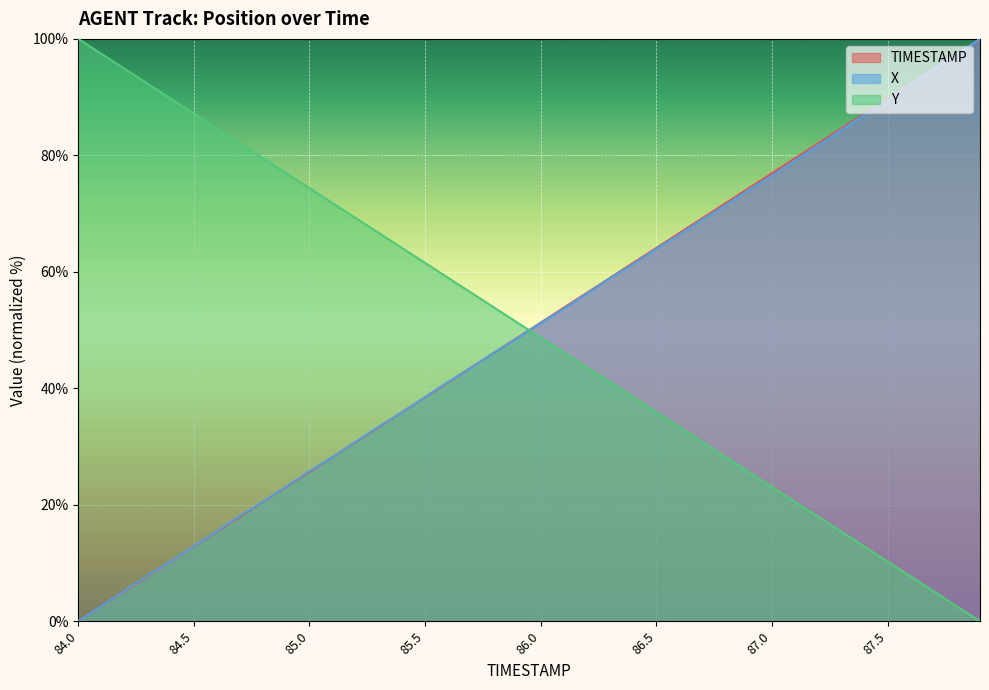

At which category is the sum across all series the highest?

87.9